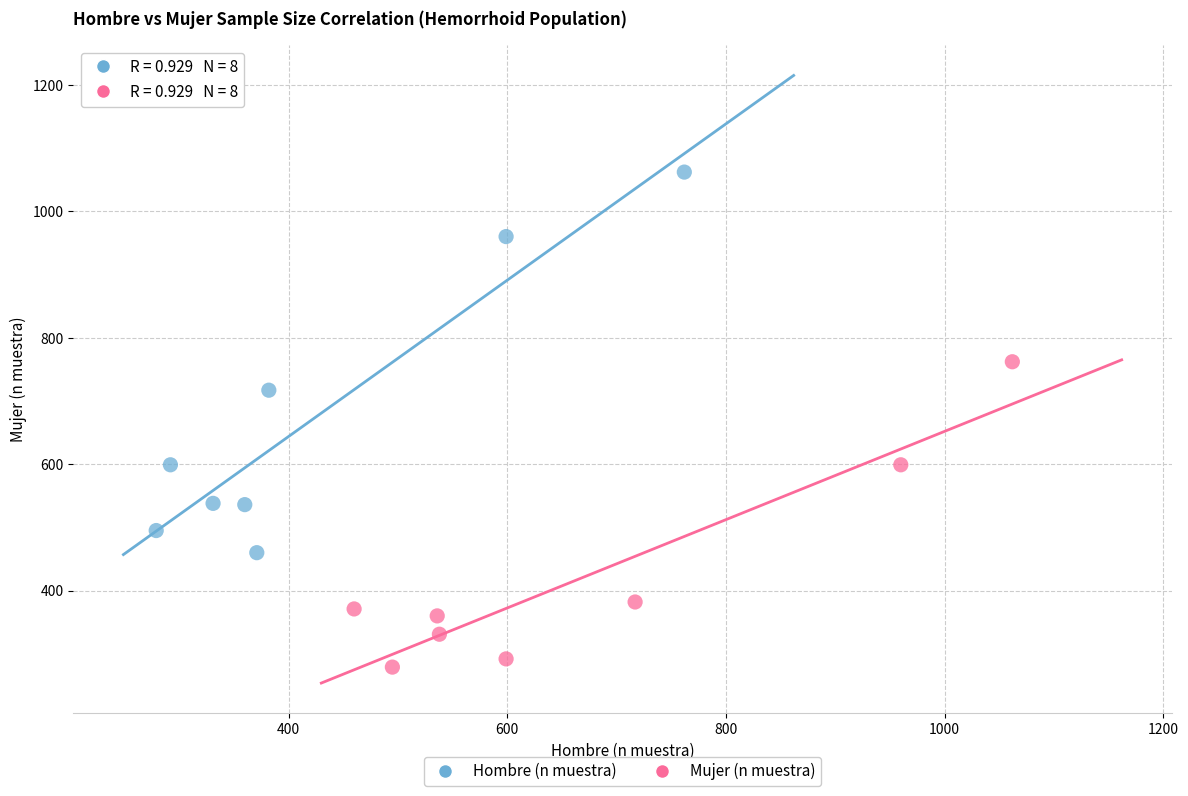

Which series reaches the maximum Y coordinate?

Hombre (n muestra)